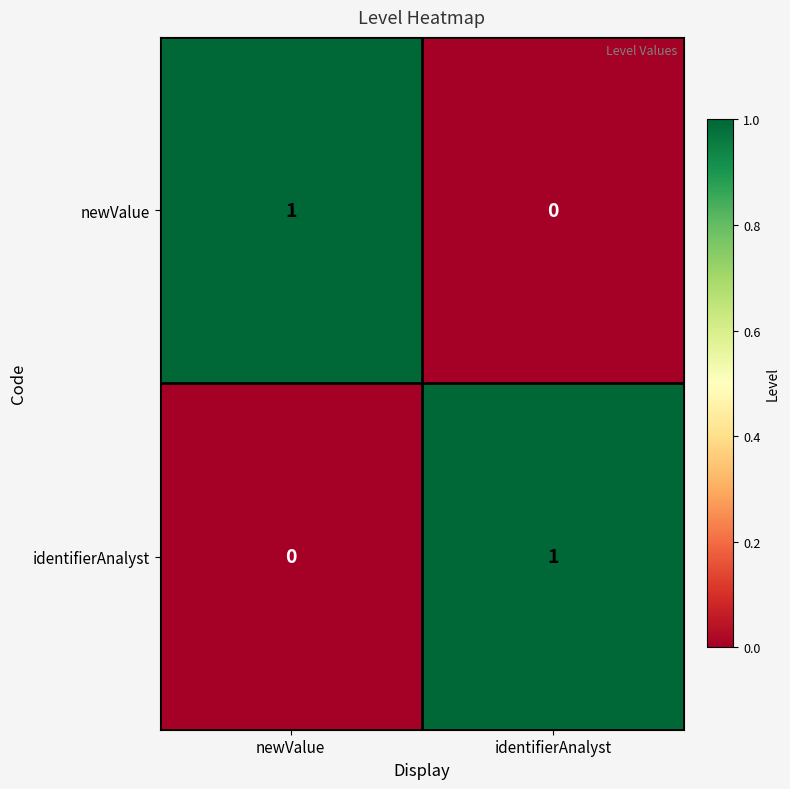

At how many categories does at least one series exceed 0?

2